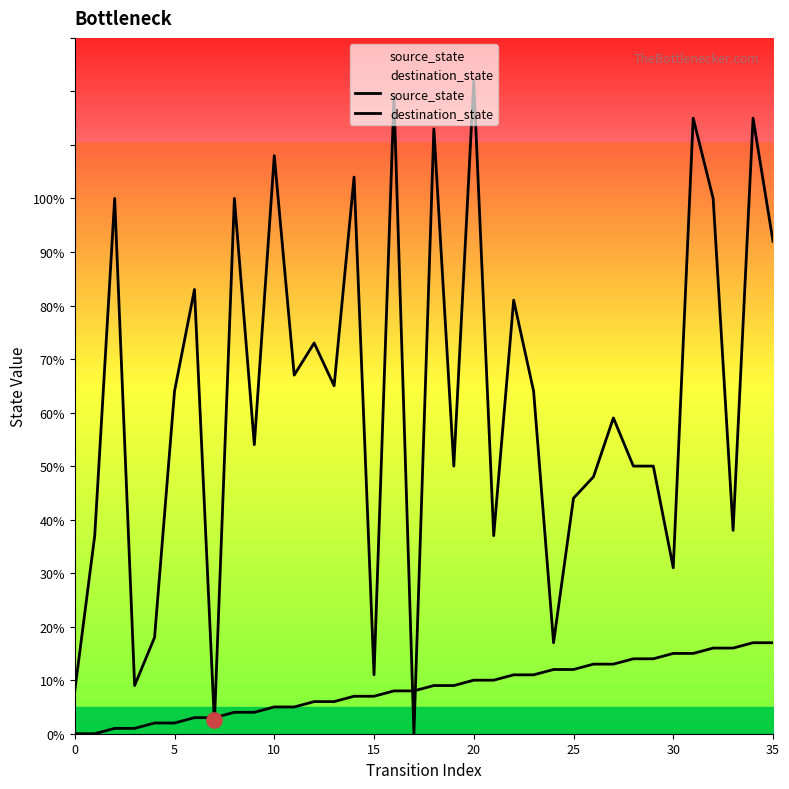

Is the value of destination_state at 35 greater than the value of source_state at 27?

No